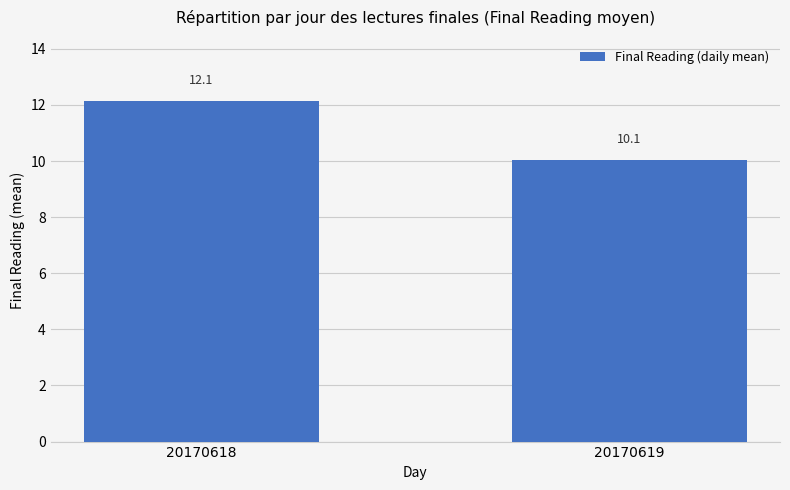

At which category does the chart reach its minimum across all series?

20170619